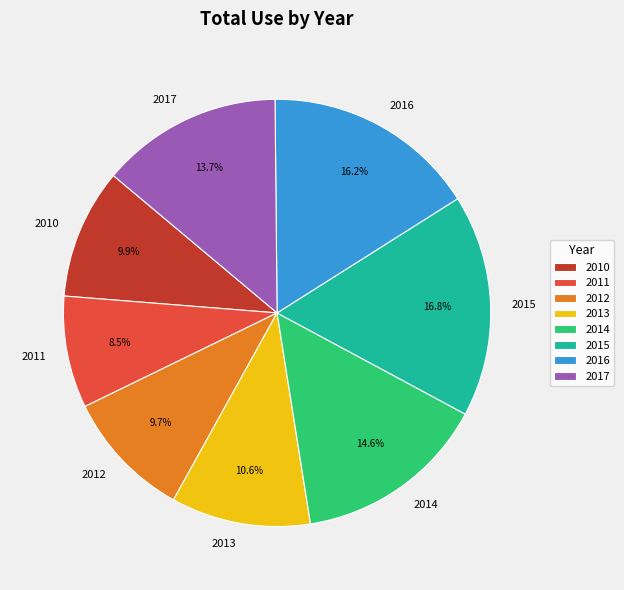

True or false: 2015 accounts for 25% of the total.

False